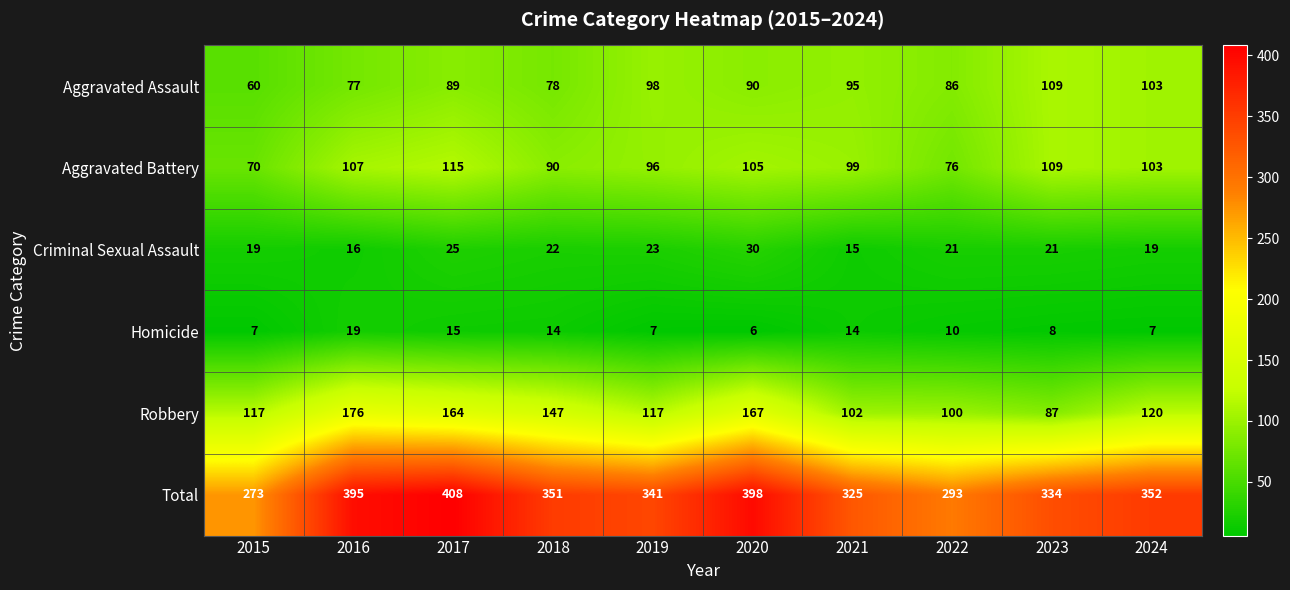

Which series has the largest total across all categories?

Total